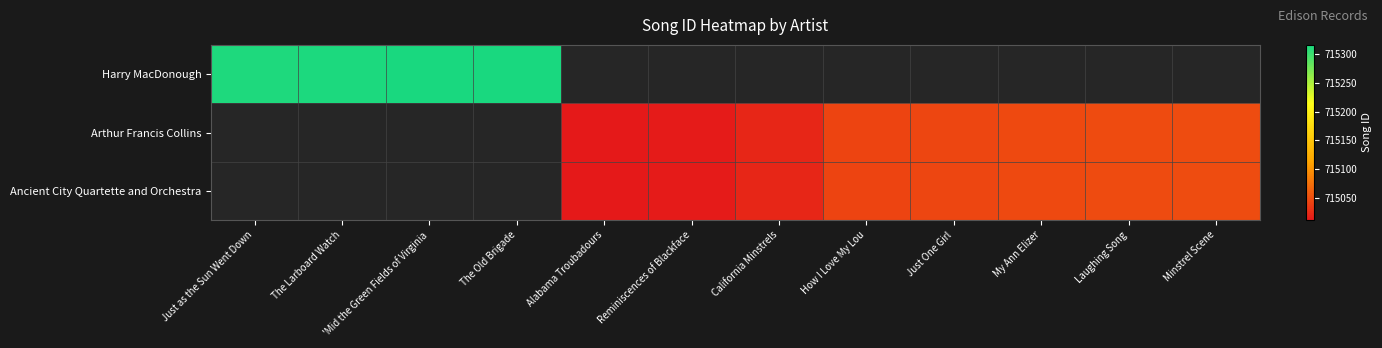

List the labels in order of Harry MacDonough value, smallest first.

Just as the Sun Went Down, The Larboard Watch, 'Mid the Green Fields of Virginia, The Old Brigade, Alabama Troubadours, Reminiscences of Blackface, California Minstrels, How I Love My Lou, Just One Girl, My Ann Elizer, Laughing Song, Minstrel Scene